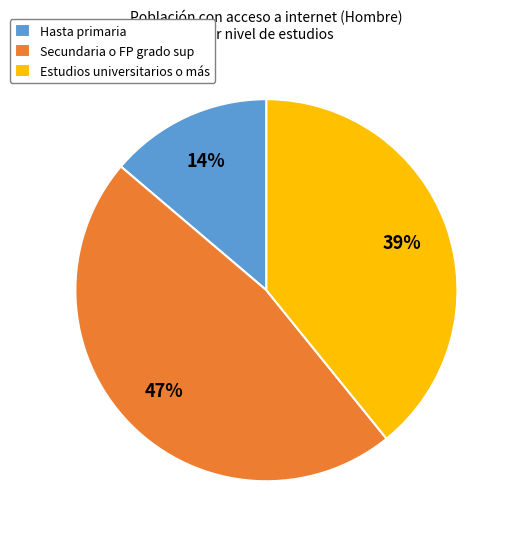

Combined, do Estudios universitarios o más and Hasta primaria account for over 50%?

Yes